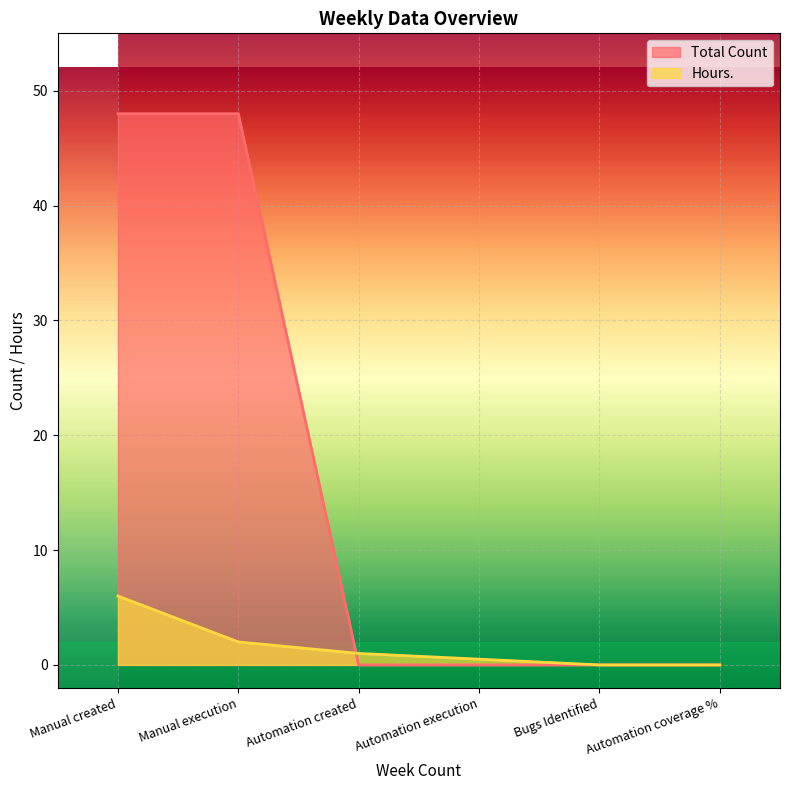

At how many categories does at least one series exceed 18?

2